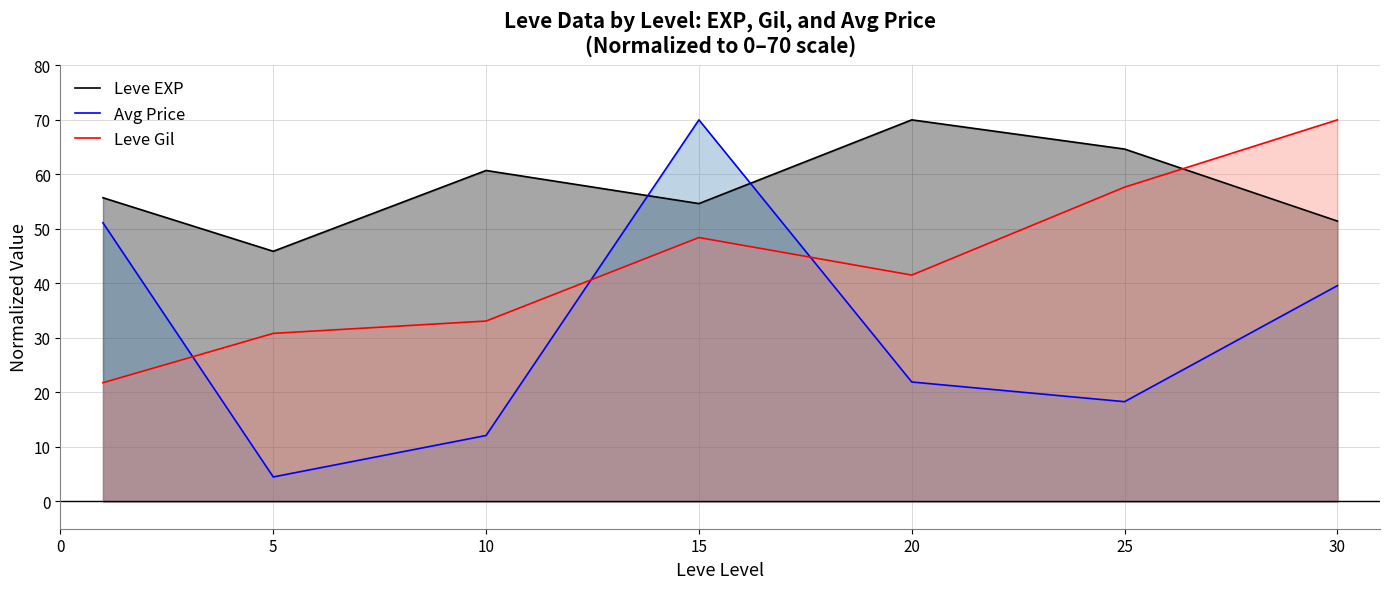

What is the difference between the second highest and minimum values in the Leve Gil series?

35.9